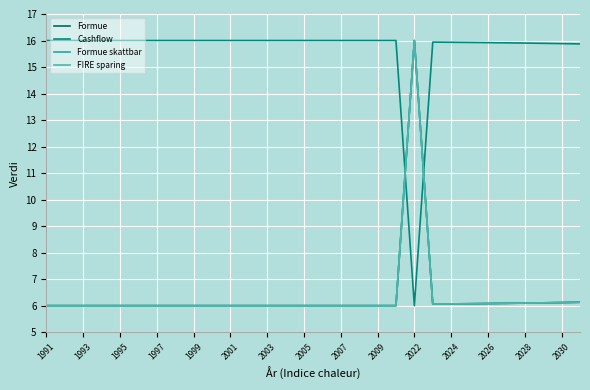

What is the smallest value displayed?

6.0